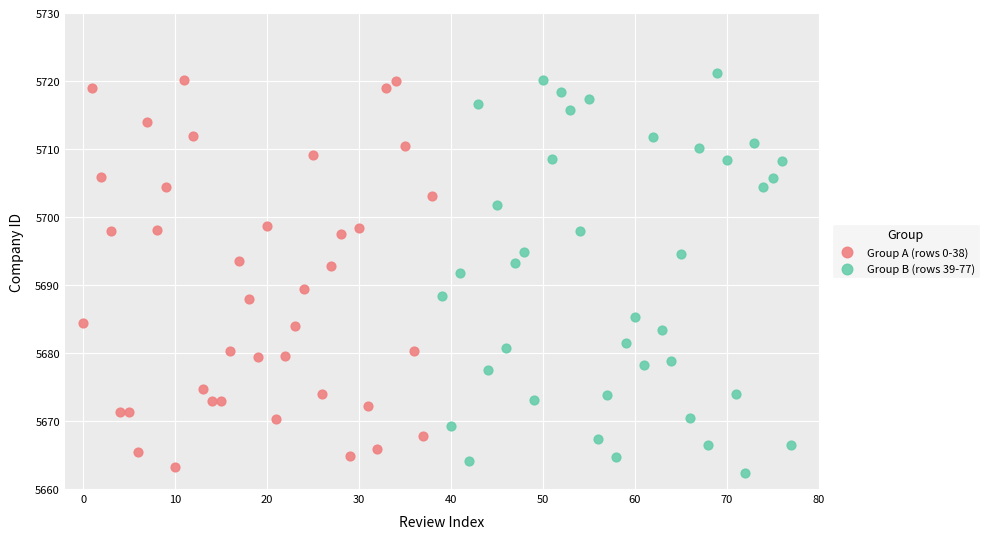

What are all the series names shown in the legend?

Group A (rows 0-38), Group B (rows 39-77)